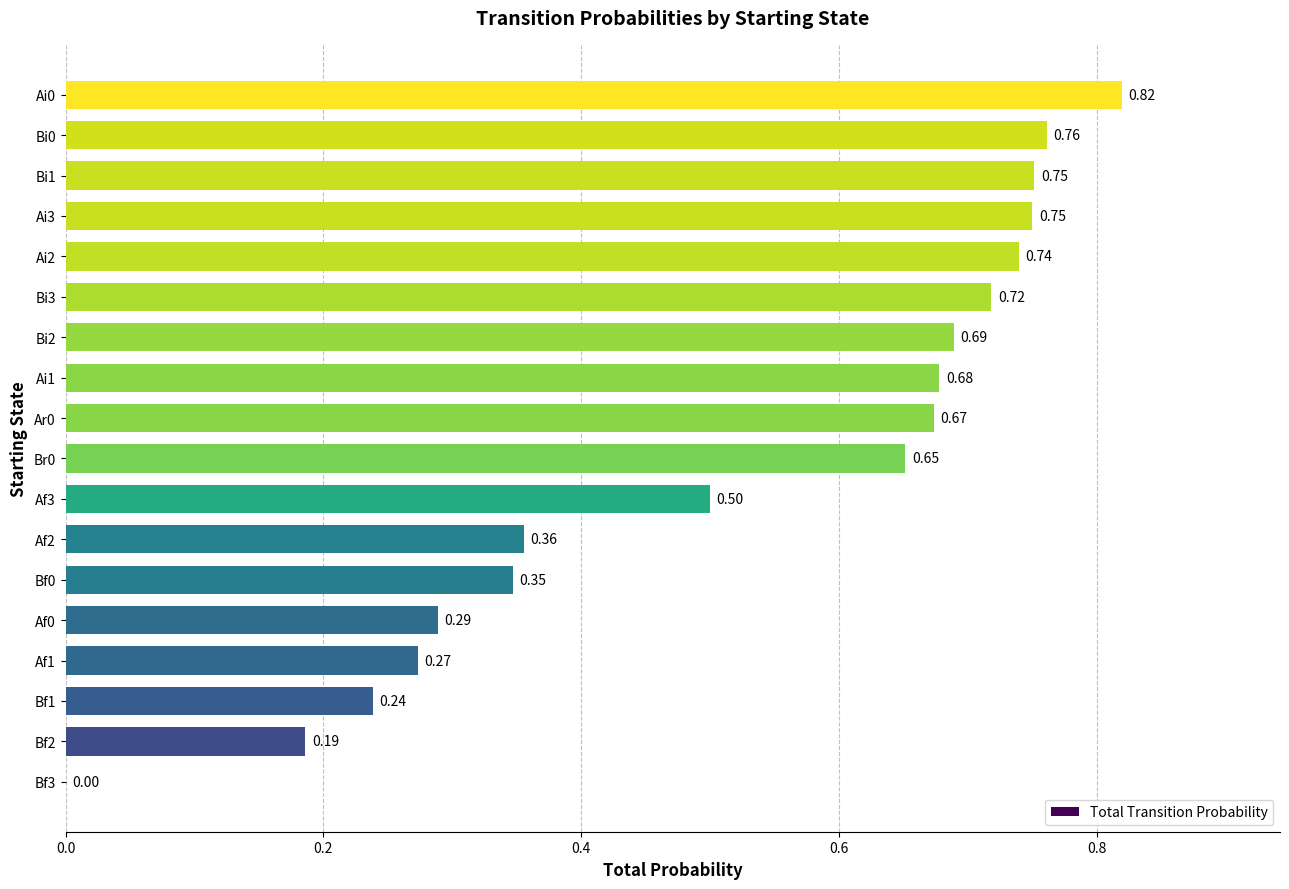

What is the sum of all values?

9.4